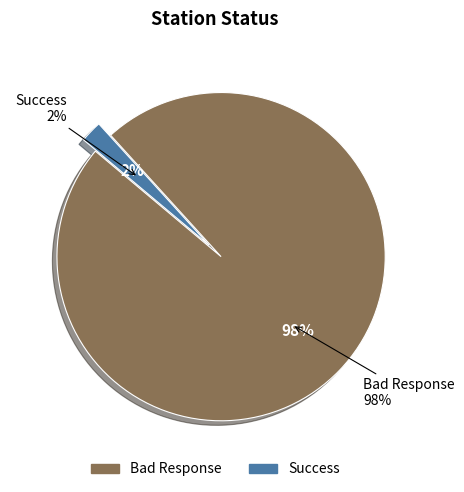

How many slices are in this pie chart?

2